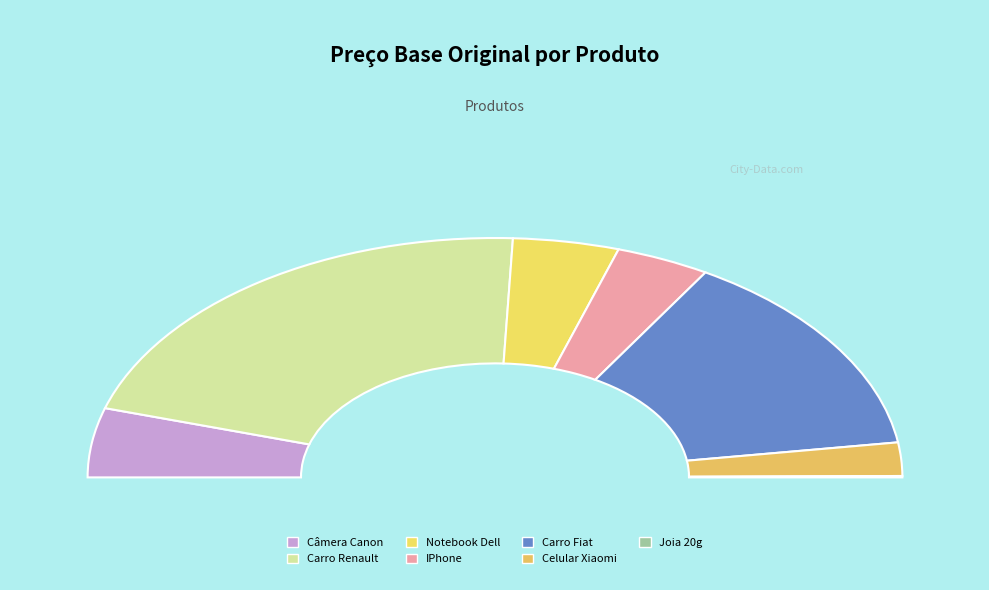

Does any single category account for the majority?

No